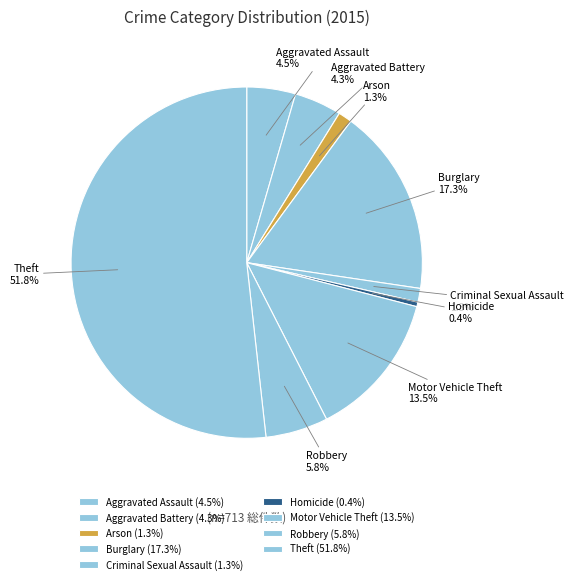

The Theft slice represents 52% of the pie. True or false?

True